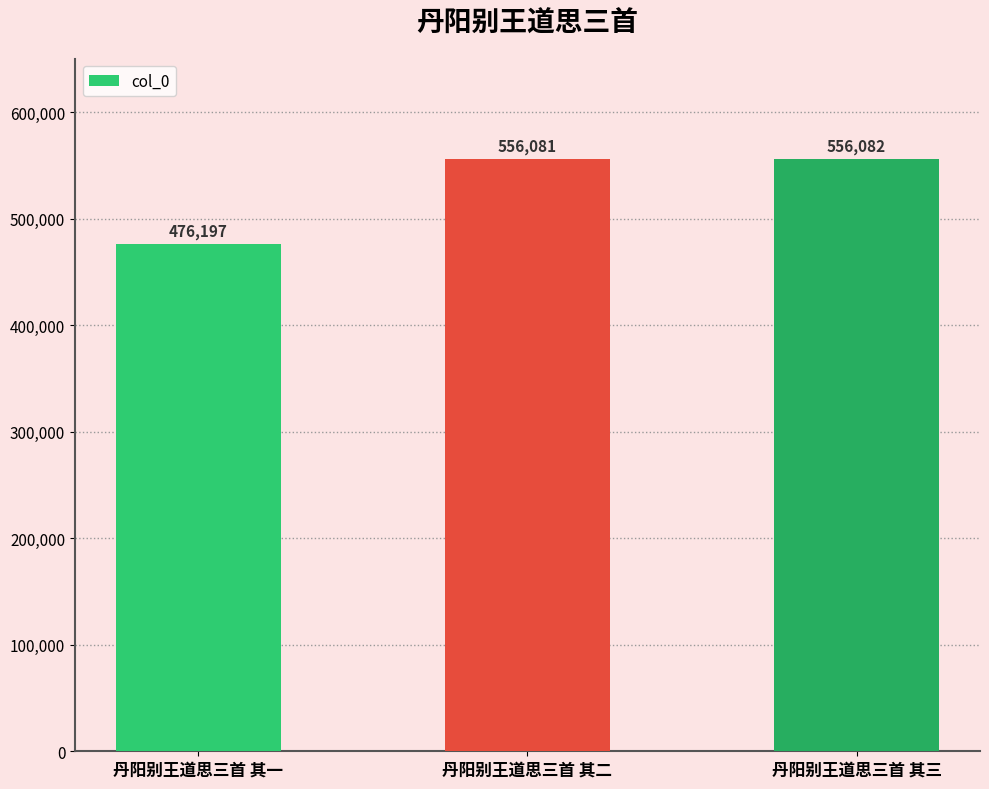

What value does the data have at 丹阳别王道思三首 其三, to the nearest 10?

556080